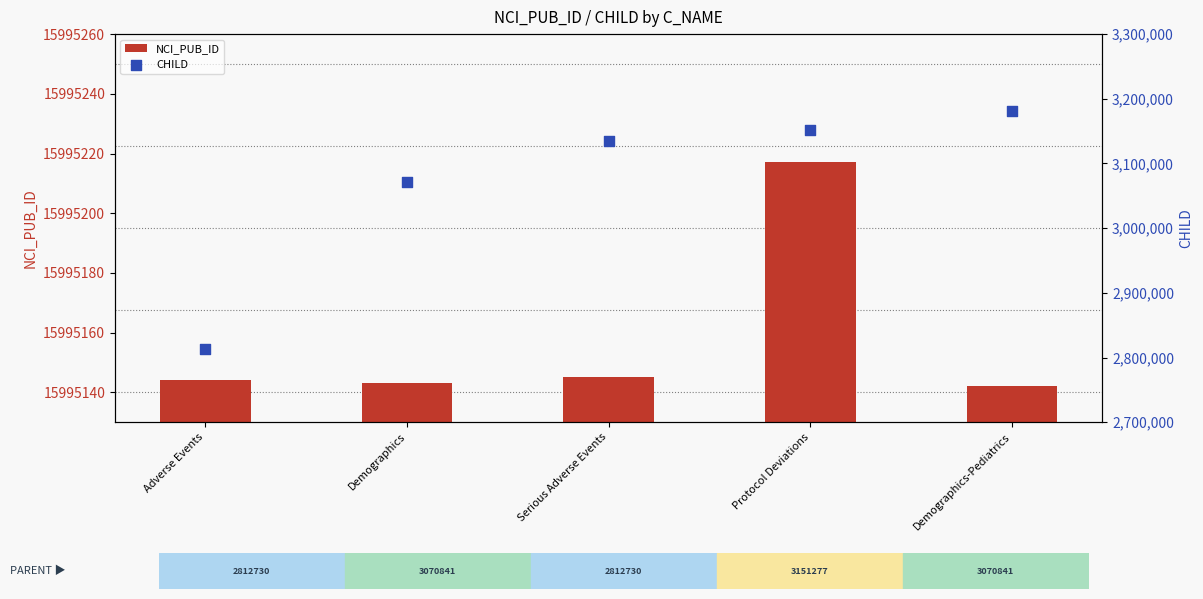

Which series has the largest Y range (max minus min)?

CHILD